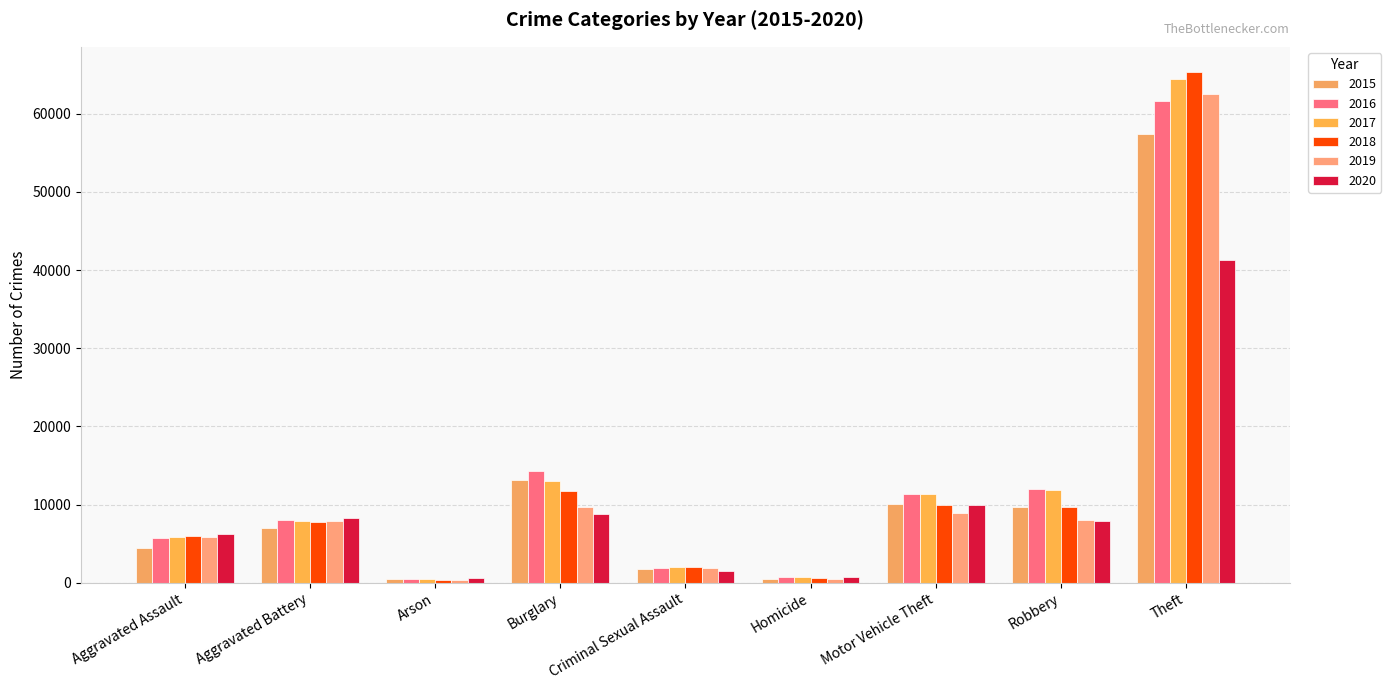

How many distinct data groups are displayed?

6